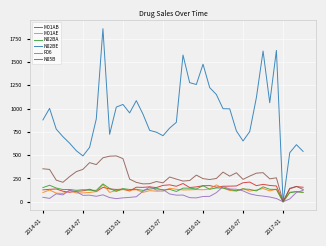

What is the maximum value for M01AE?

185.2